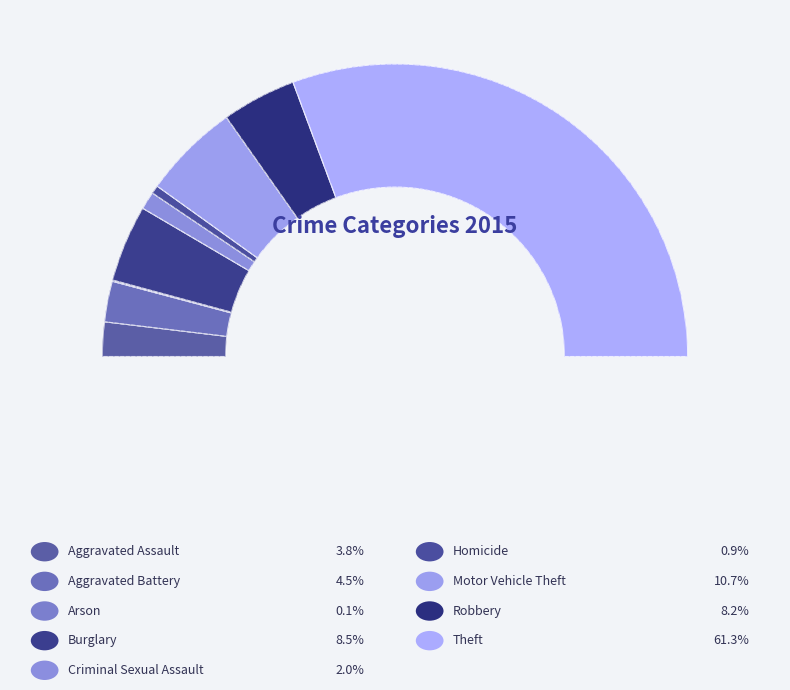

Is there any slice that represents more than half of the pie?

Yes